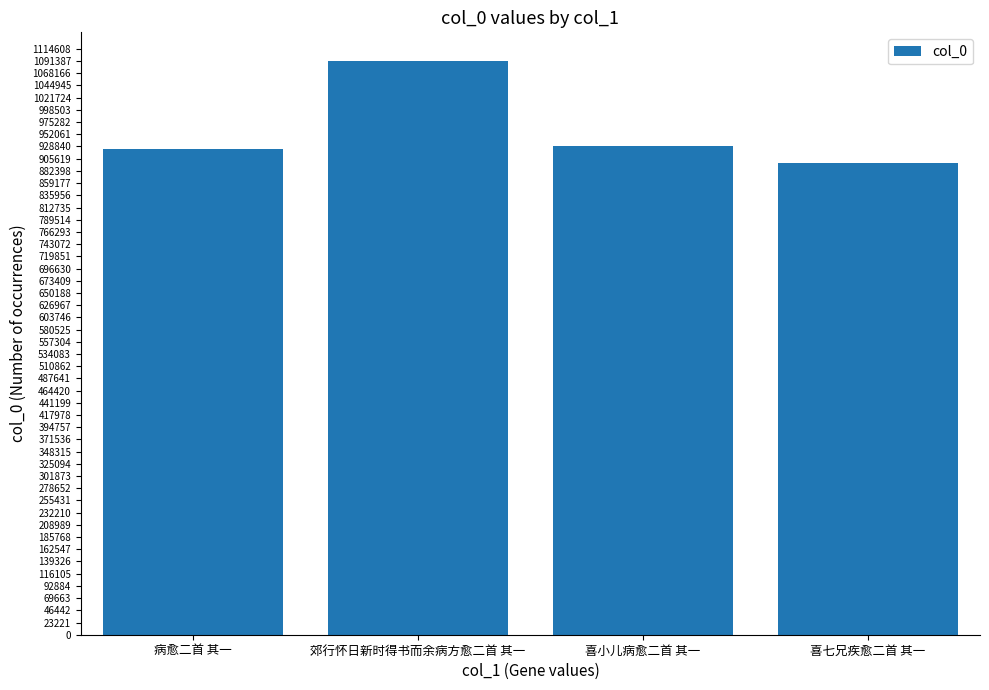

At which label does the data first exceed 930009?

郊行怀日新时得书而余病方愈二首 其一